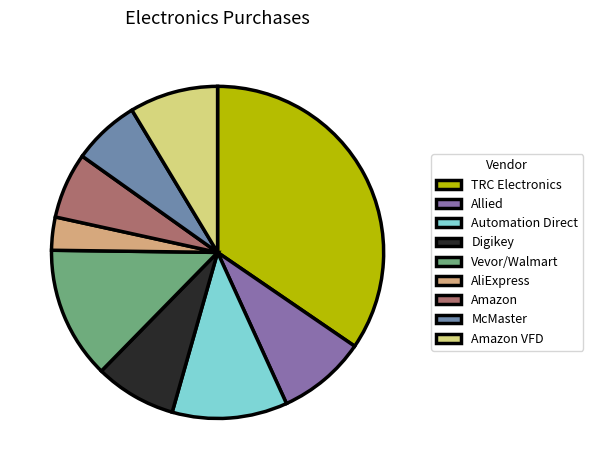

Between TRC Electronics and Allied, which is larger?

TRC Electronics